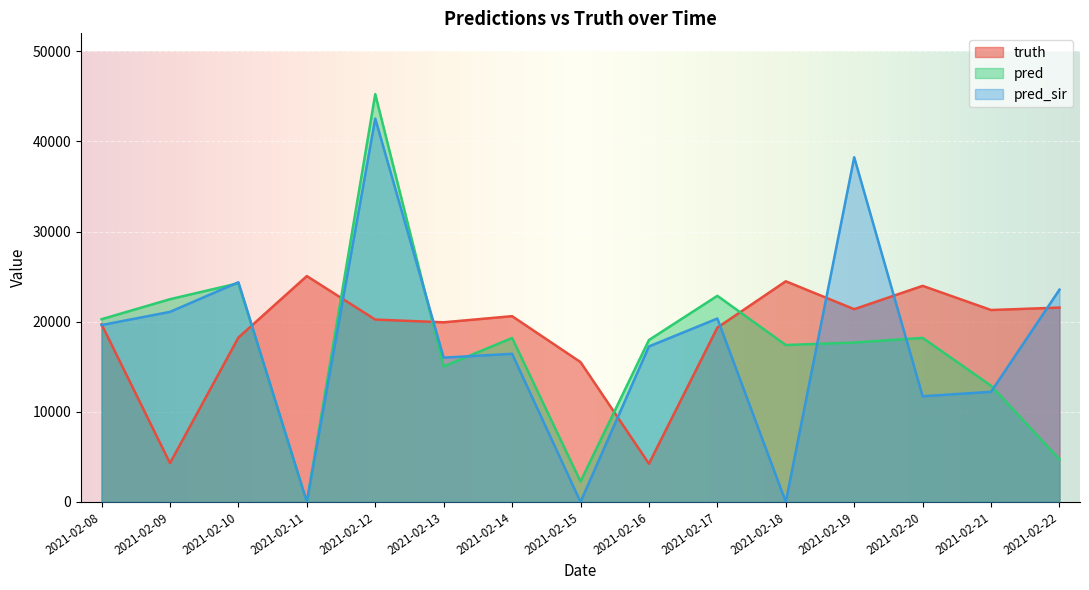

How many lines are shown in the chart?

3